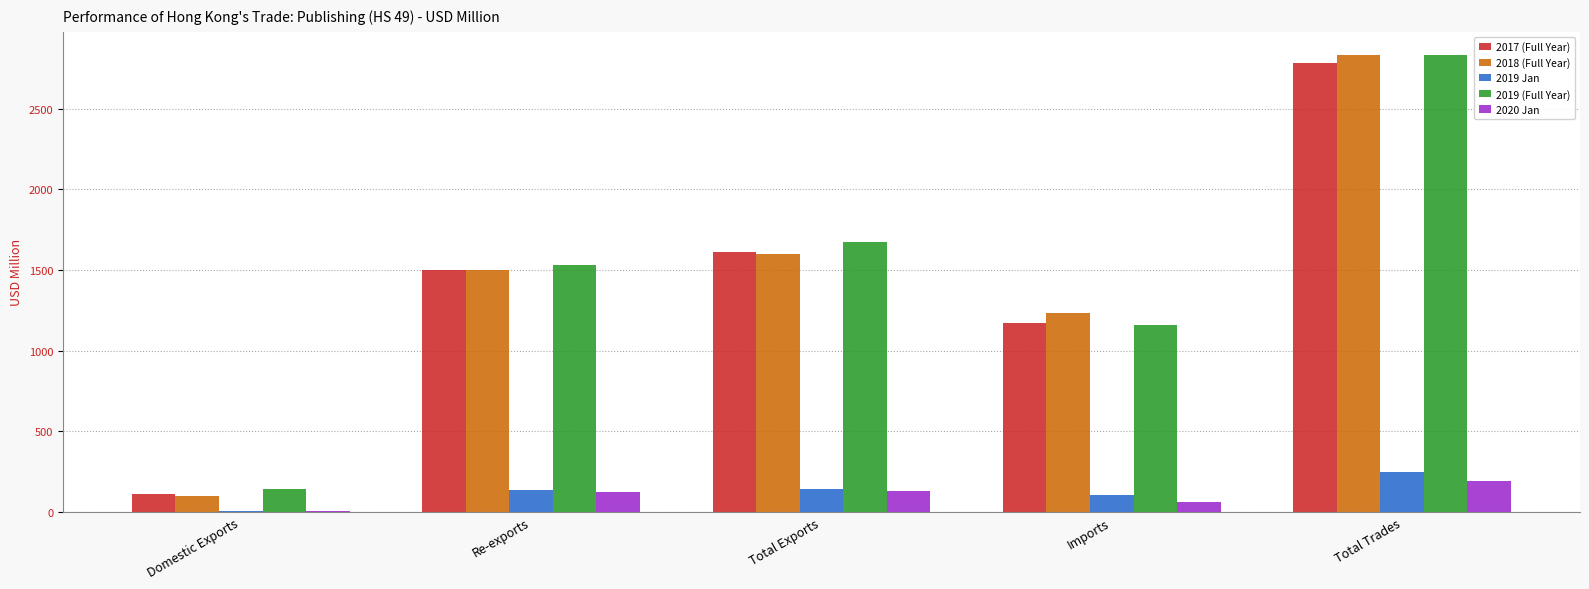

What is the sum of the 2018 (Full Year) values at Total Exports and Total Trades?

4433.1